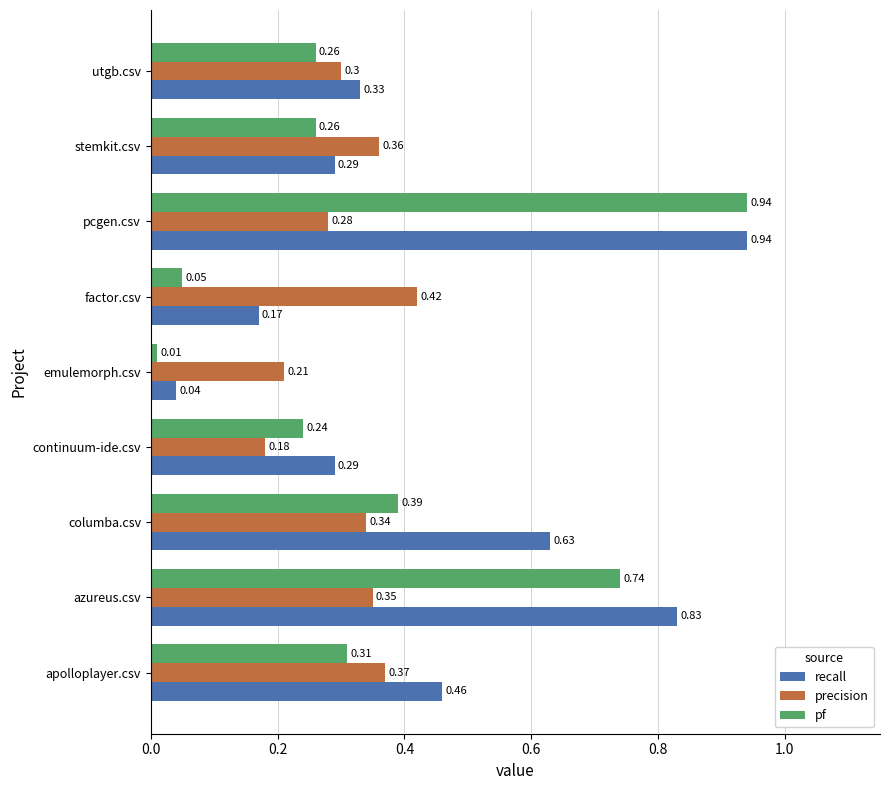

Which series has the widest spread of values?

pf